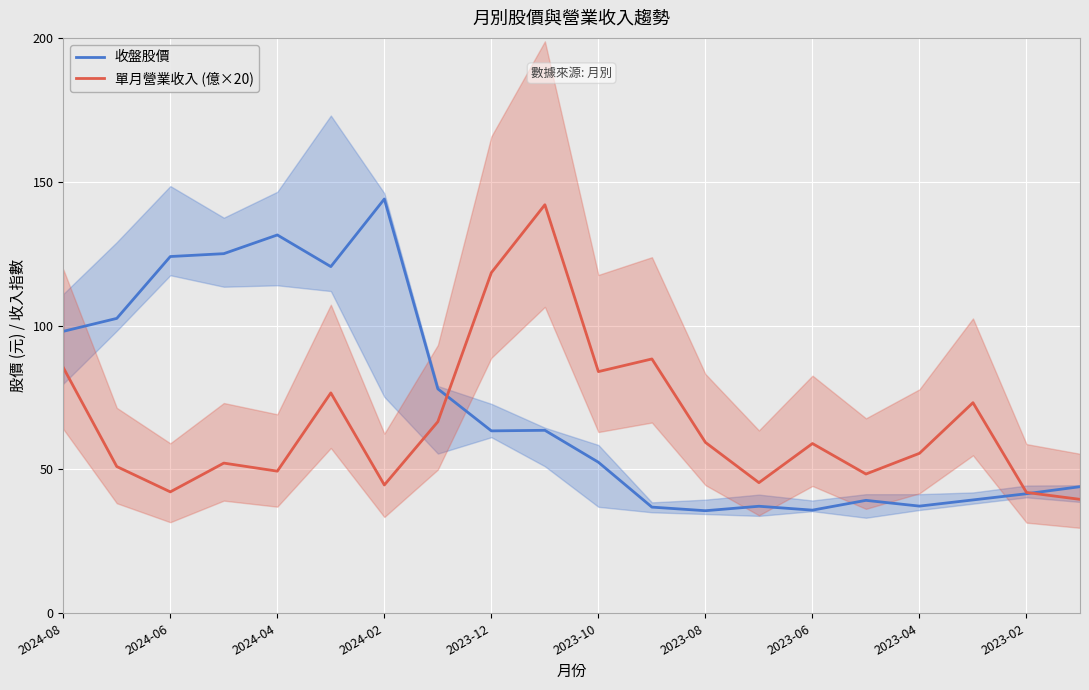

What is the highest value of the 單月營業收入 (億×20) series?

142.0